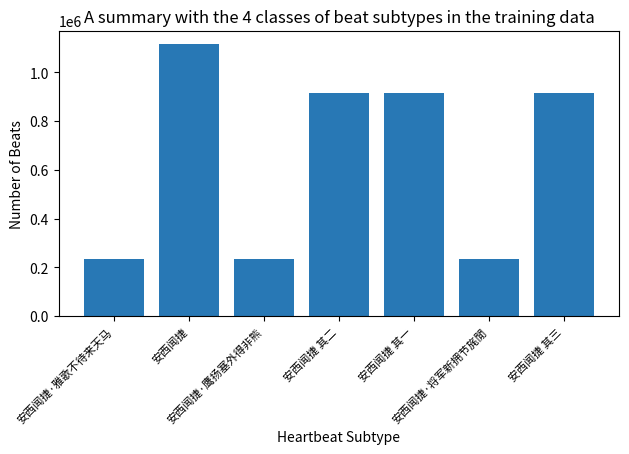

Does the chart contain any negative values?

No